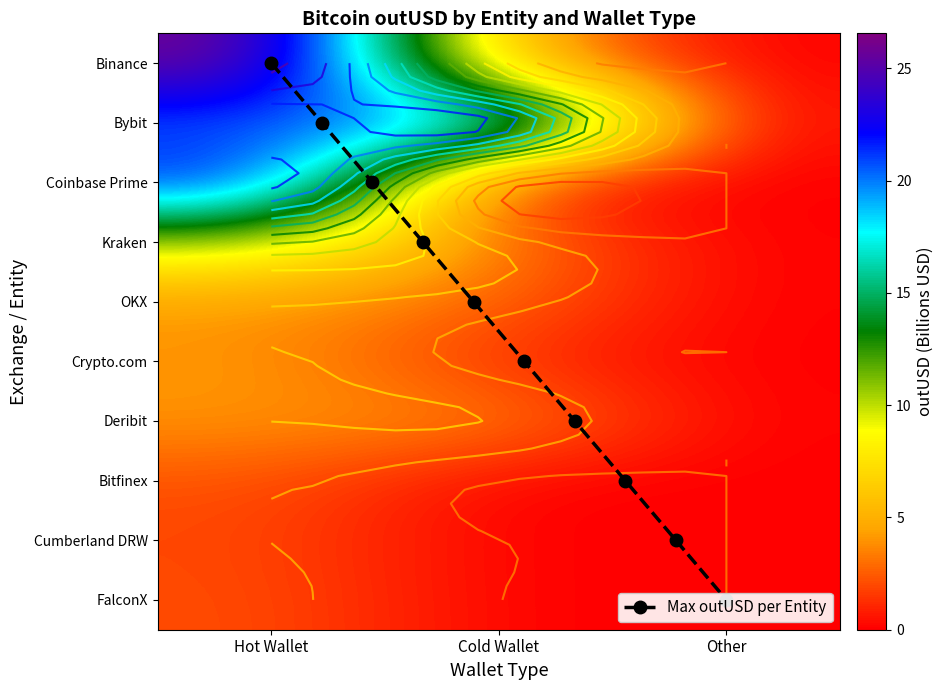

How many categories are shown in the chart?

3